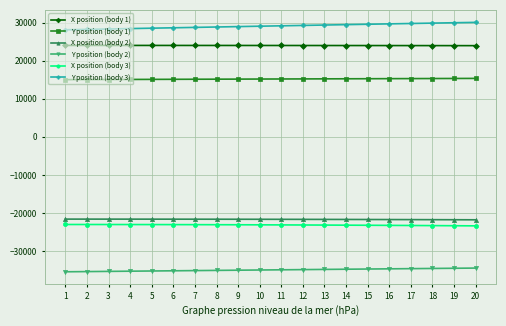

True or false: Y position (body 2) and X position (body 1) cross at least once.

False